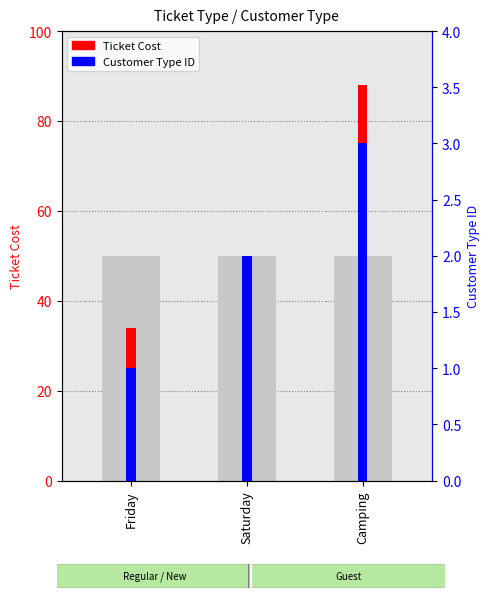

Count the Ticket Cost values in the range 34 to 88.

3